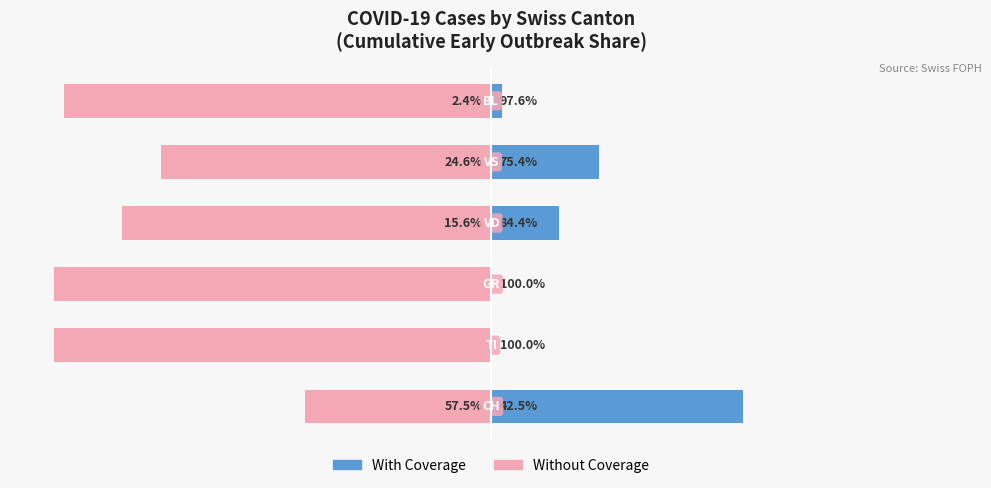

Which series has the largest range (max minus min)?

With Coverage